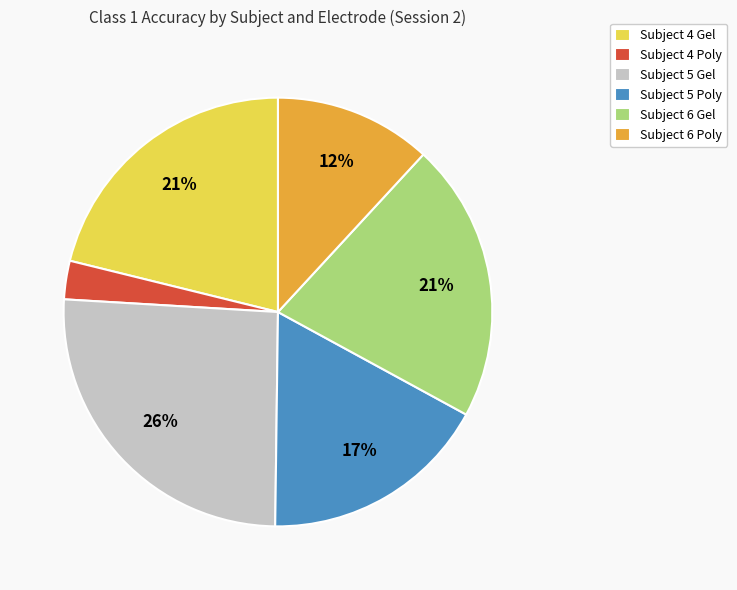

Is there a majority slice in this chart?

No